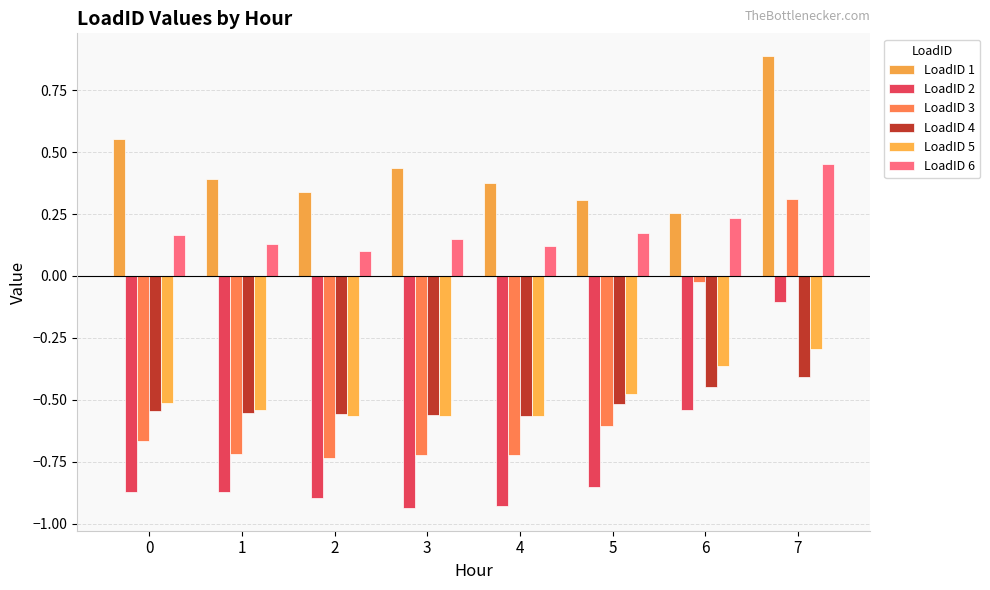

What is the lowest value of the LoadID 4 series?

-0.6